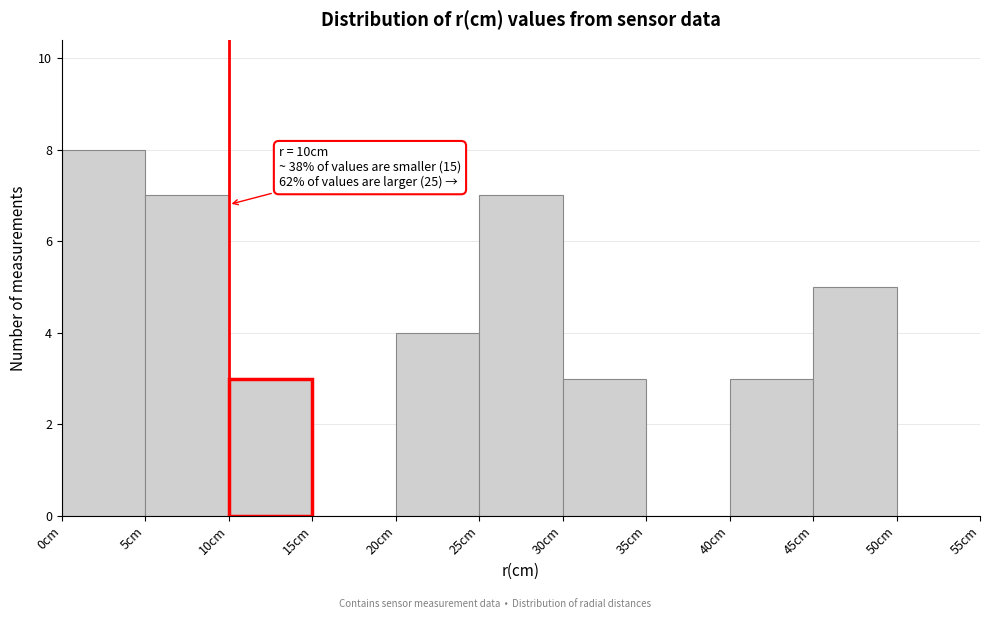

Which range on the x-axis has the tallest bar?

0 to 5